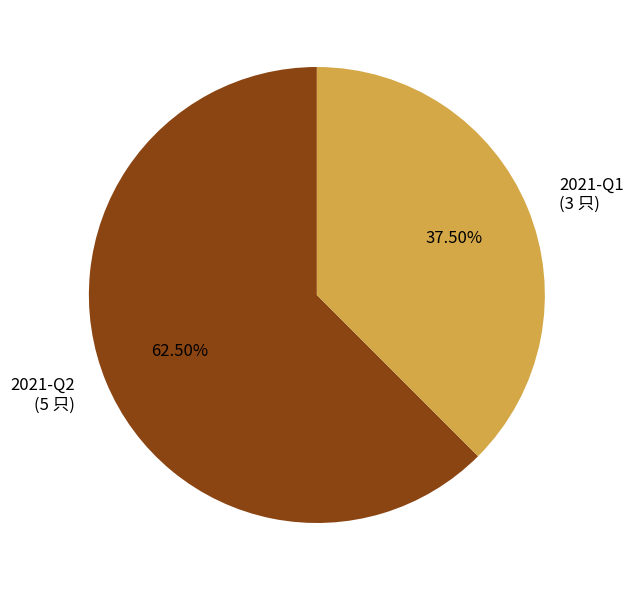

Which slice is the largest?

2021-Q2